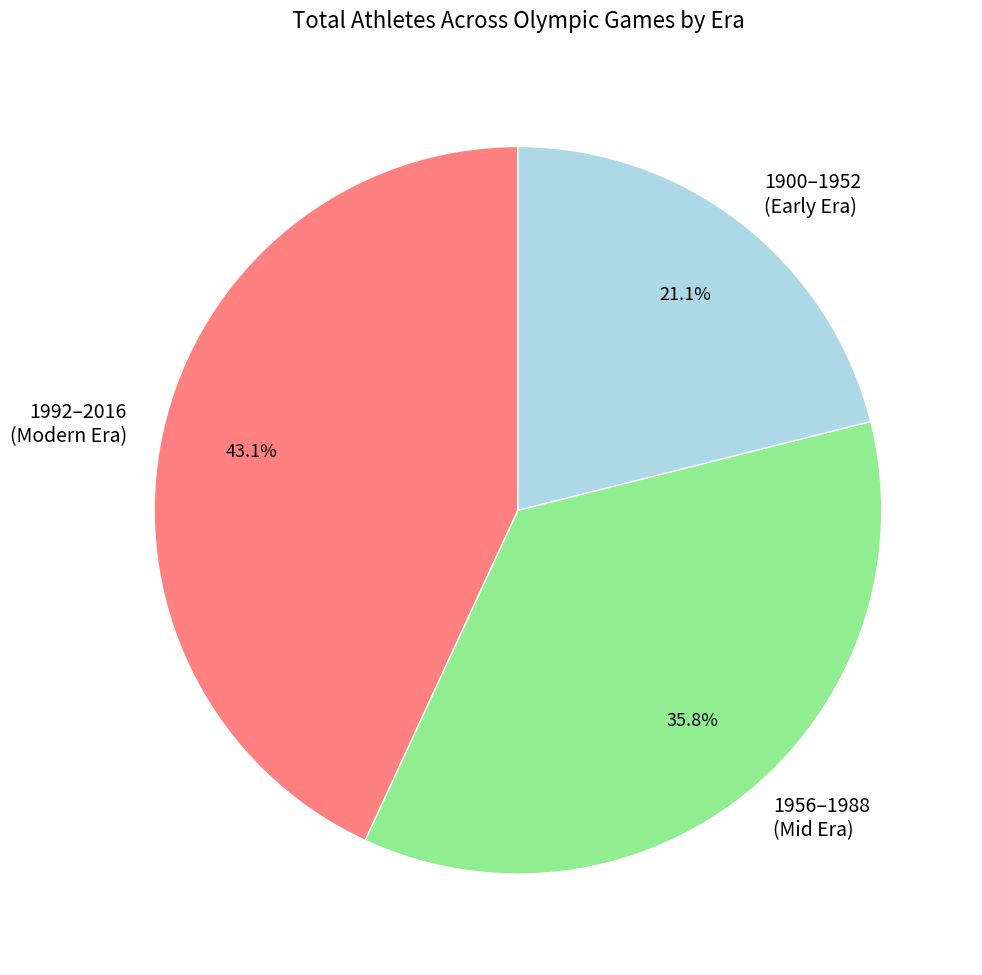

Rank the categories by value from lowest to highest.

1900–1952 (Early Era), 1956–1988 (Mid Era), 1992–2016 (Modern Era)